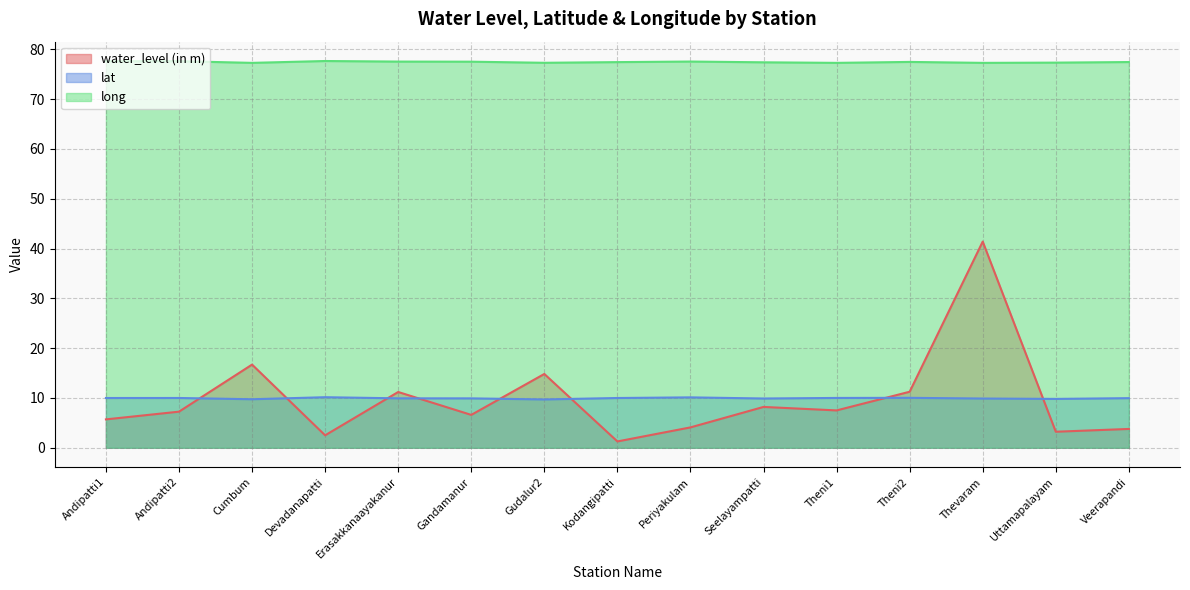

What is the label of the 2nd point from the left?

Andipatti2